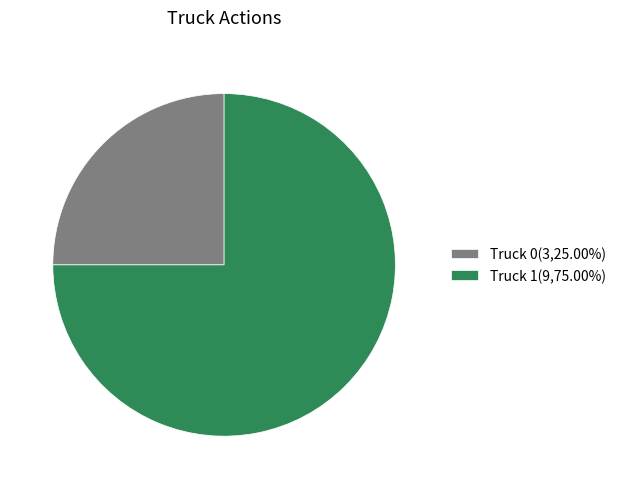

True or false: Truck 0 accounts for 40% of the total.

False